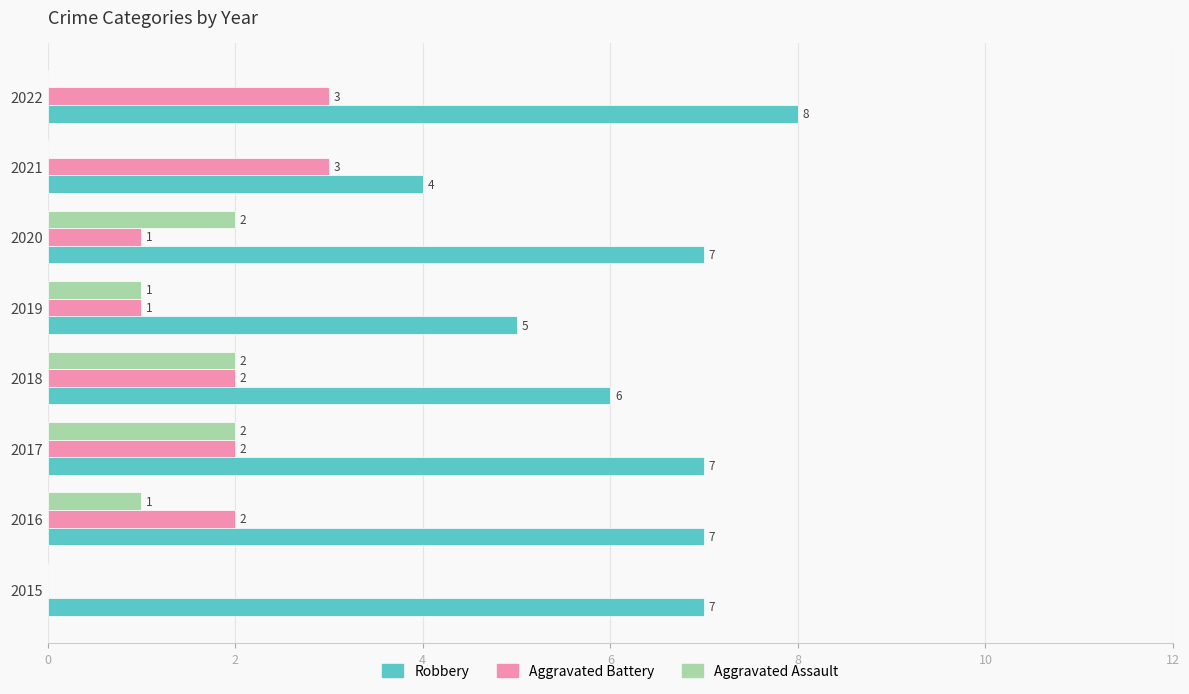

What value does the Aggravated Battery series have at 2022?

3